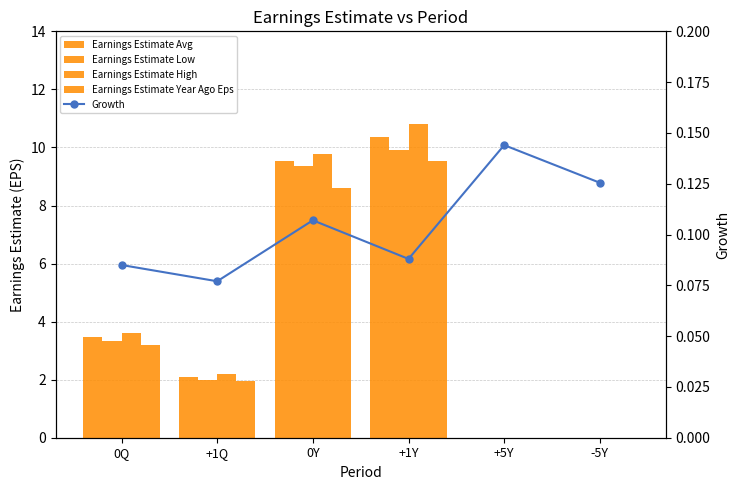

Reading left to right, transcribe all the data shown in this chart.

Earnings Estimate Avg: 0Q=3.5	+1Q=2.1	0Y=9.5	+1Y=10.4	+5Y=0.0	-5Y=0.0
Earnings Estimate Low: 0Q=3.3	+1Q=2.0	0Y=9.3	+1Y=9.9	+5Y=0.0	-5Y=0.0
Earnings Estimate High: 0Q=3.6	+1Q=2.2	0Y=9.8	+1Y=10.8	+5Y=0.0	-5Y=0.0
Earnings Estimate Year Ago Eps: 0Q=3.2	+1Q=1.9	0Y=8.6	+1Y=9.5	+5Y=0.0	-5Y=0.0
Growth: 0Q=0.1	+1Q=0.1	0Y=0.1	+1Y=0.1	+5Y=0.1	-5Y=0.1